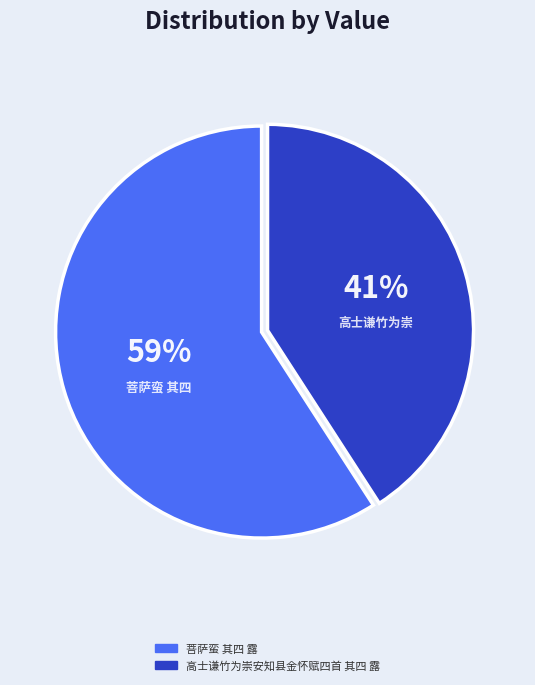

Is the sum of 高士谦竹为崇安知县金怀赋四首 其四 露 and 菩萨蛮 其四 露 greater than half?

Yes